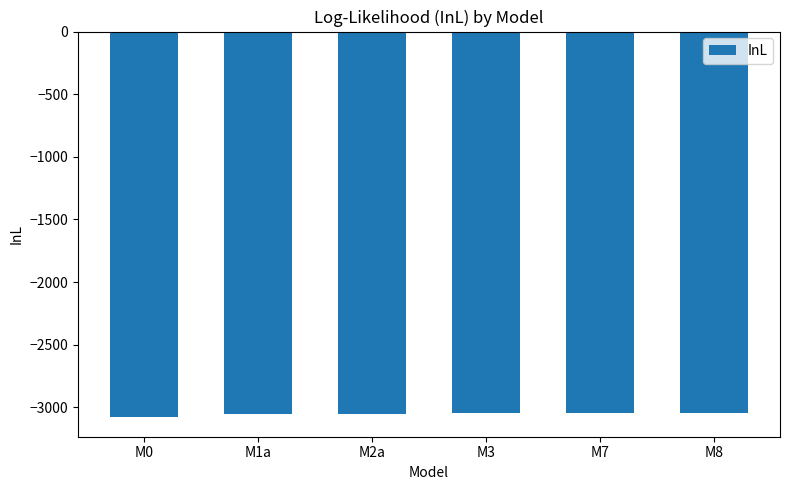

True or false: the data shows -1208.3 at M3.

False